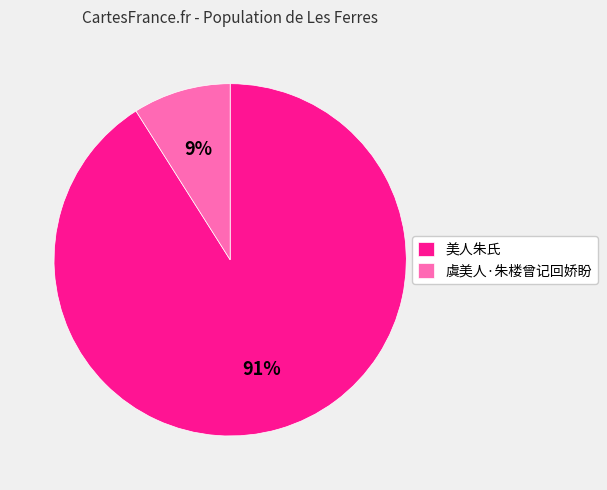

Count the number of slices in the pie.

2